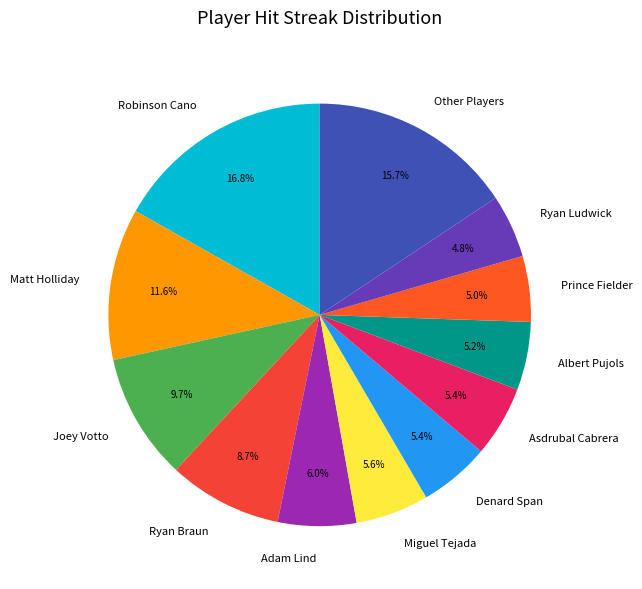

To the nearest percent, what is the difference between the largest and smallest slice percentages?

12%